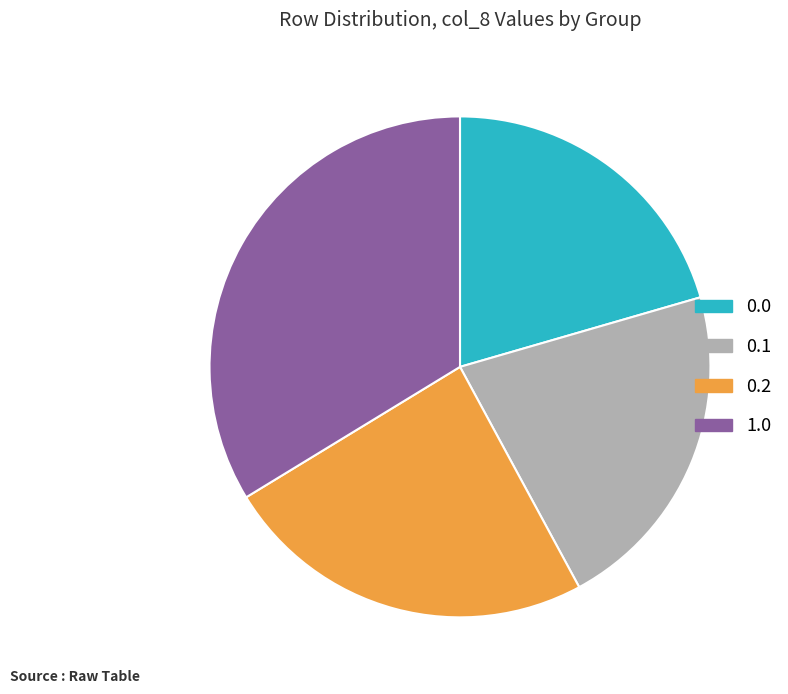

Is 0.2 the majority of the pie?

No